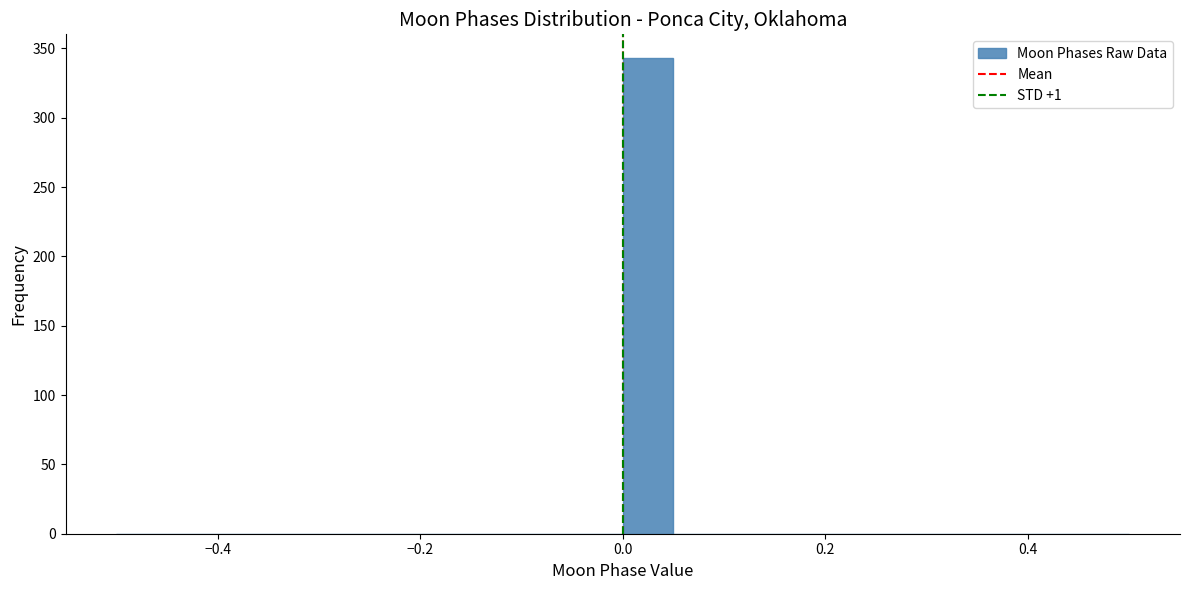

Read against the x-axis, roughly where is the centre of the tallest bar?

0.02